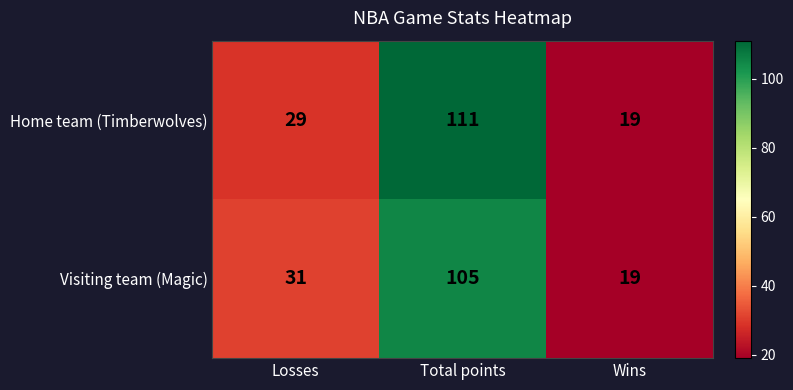

What value does the Visiting team (Magic) series have at Wins, to the nearest 5?

20